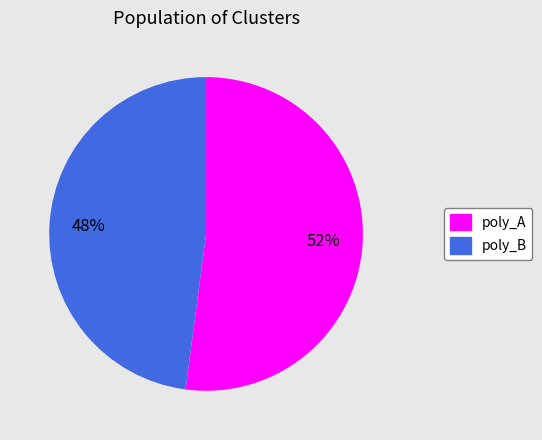

Is there a majority slice in this chart?

Yes